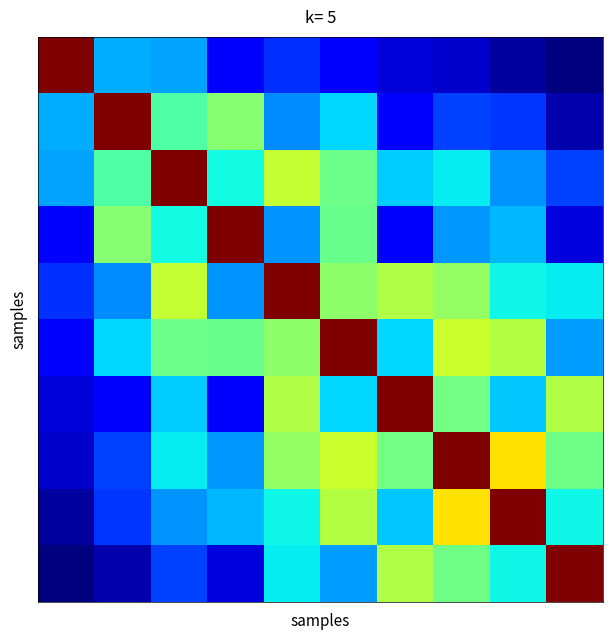

What is the maximum value shown in the chart?

1.0